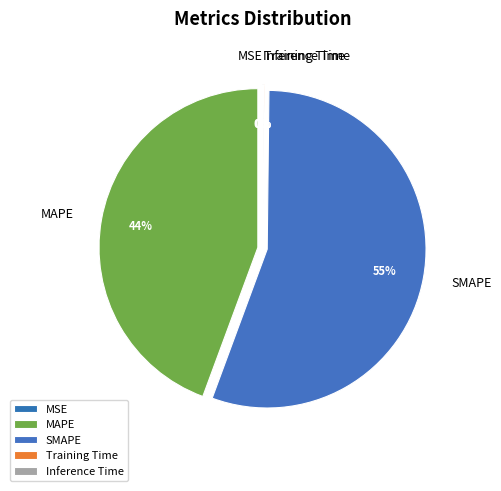

Which category accounts for the majority?

SMAPE